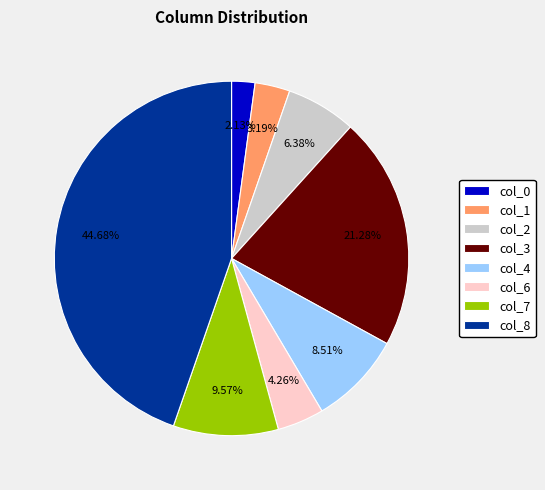

Combined, do col_4 and col_2 account for over 50%?

No